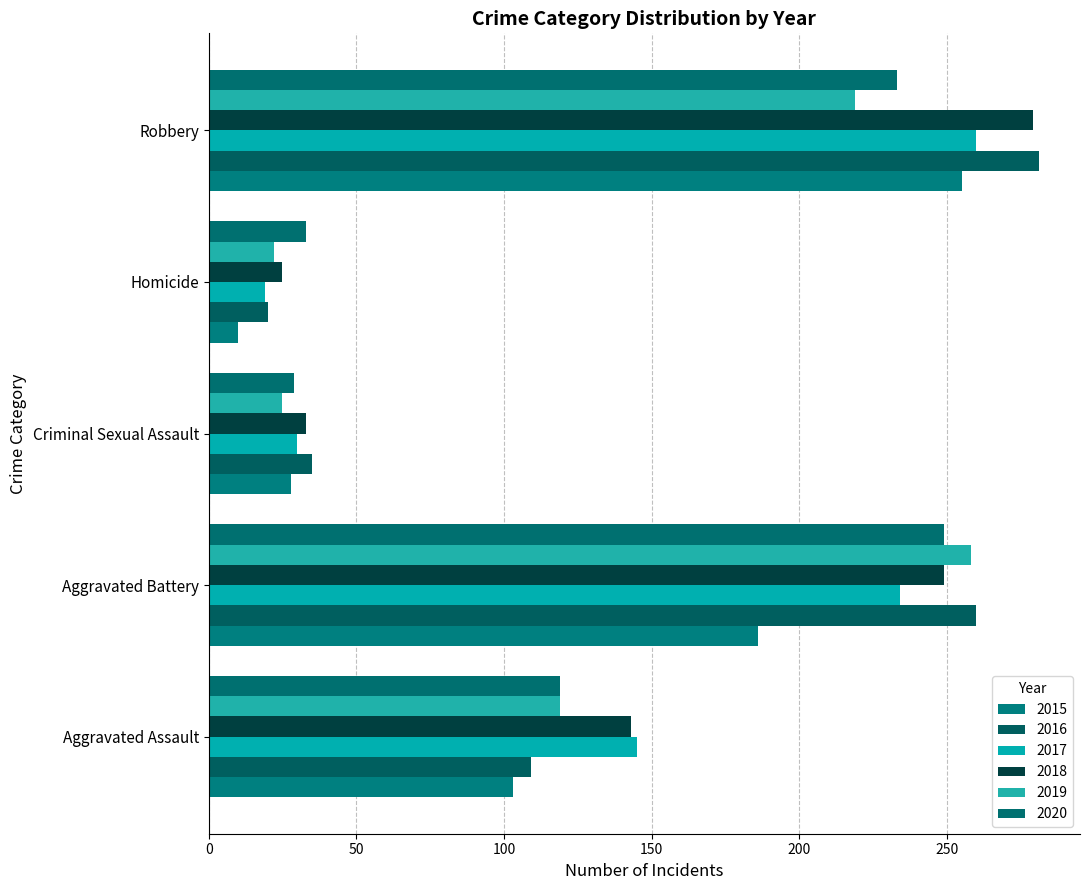

Which series has the largest range (max minus min)?

2016